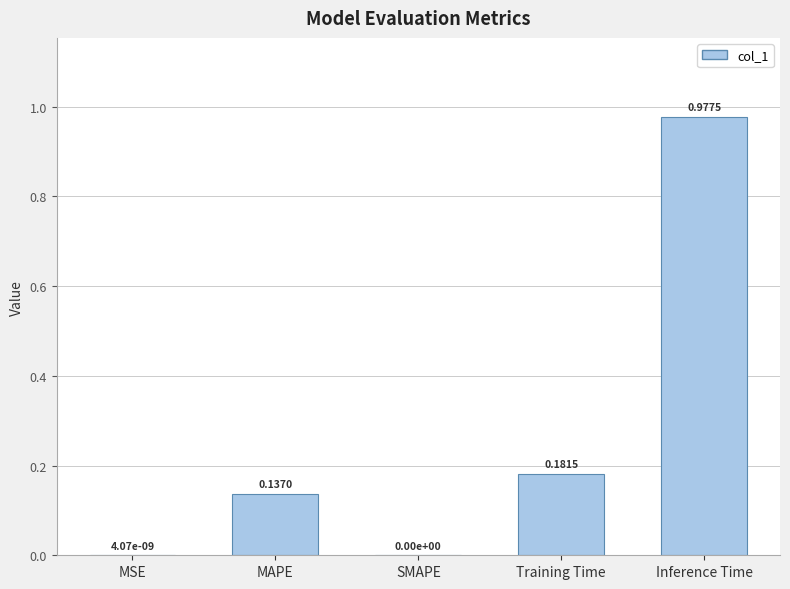

How many distinct data groups are displayed?

1